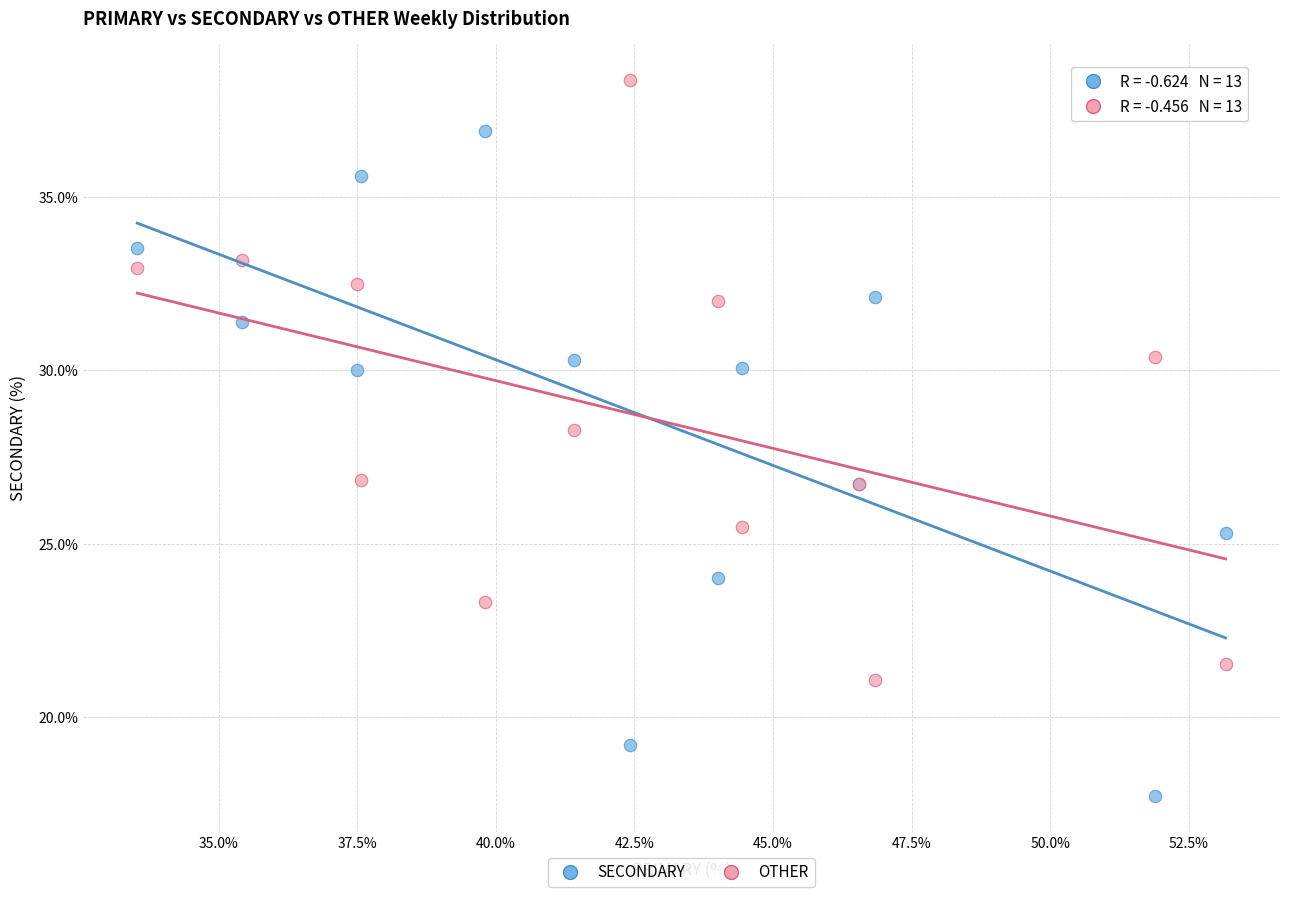

In the OTHER series, what Y value is closest to 29?

28.3